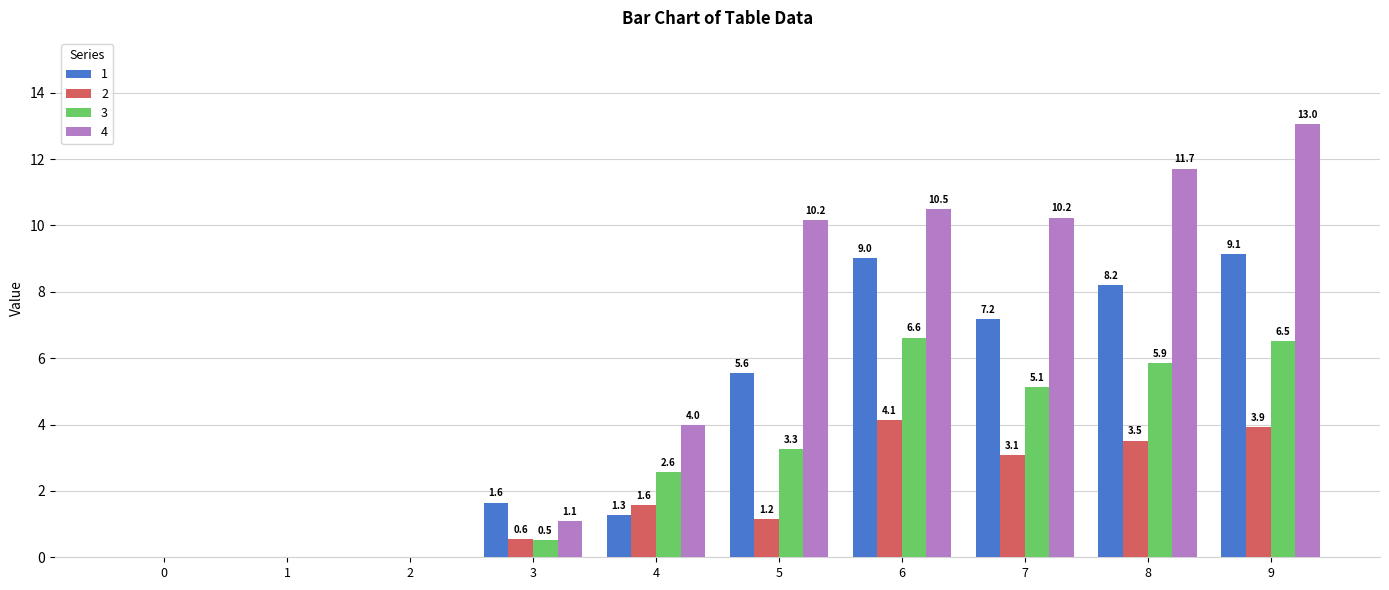

Which label corresponds to the largest value in the chart?

9